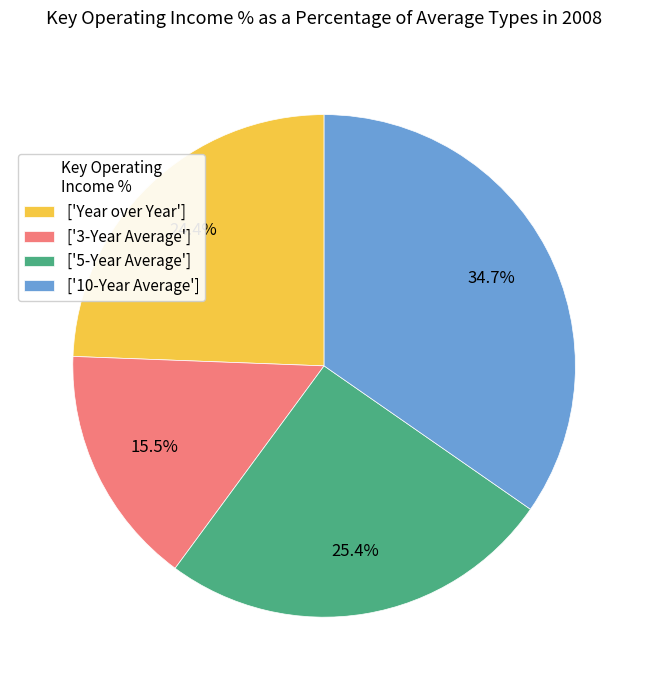

Is there any slice that represents more than half of the pie?

No